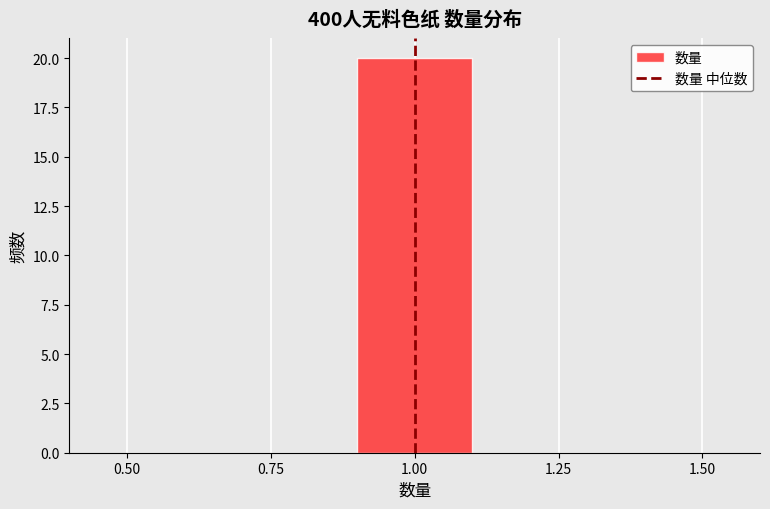

Reading left to right, list every bar in this chart as the range it spans on the x-axis followed by its height. The values are not printed on the chart, so give them approximately, as read against the axis.

0.5 to 0.7: 0
0.7 to 0.9: 0
0.9 to 1.1: 20
1.1 to 1.3: 0
1.3 to 1.5: 0